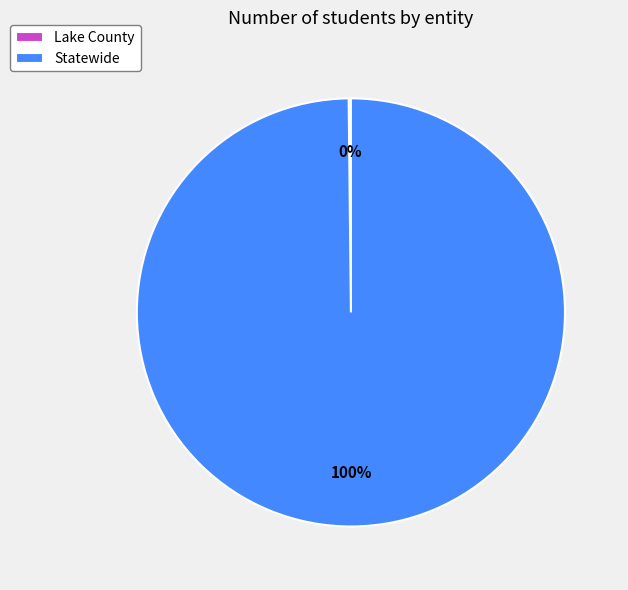

Does any single category account for the majority?

Yes